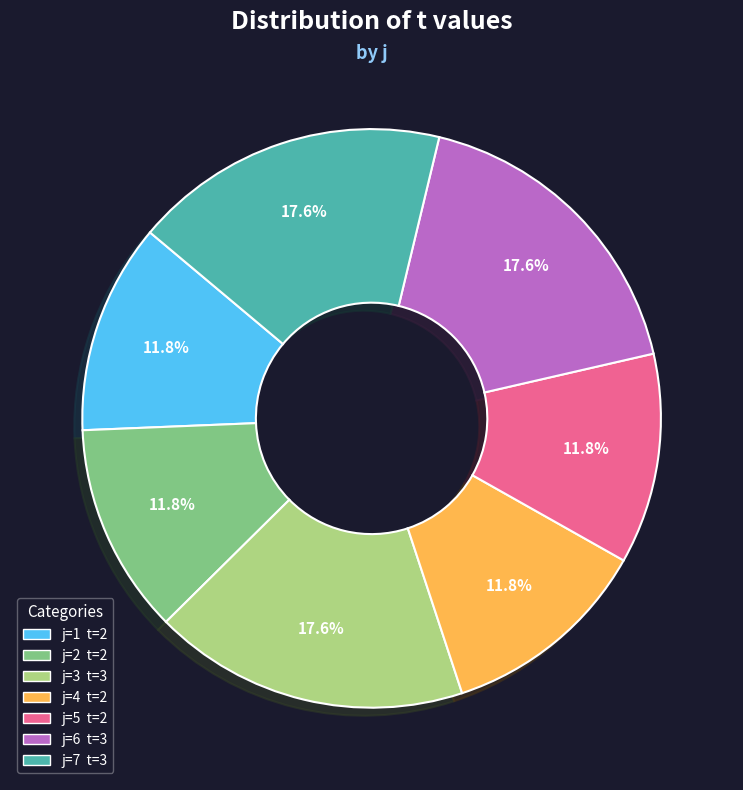

Does any single category account for the majority?

No